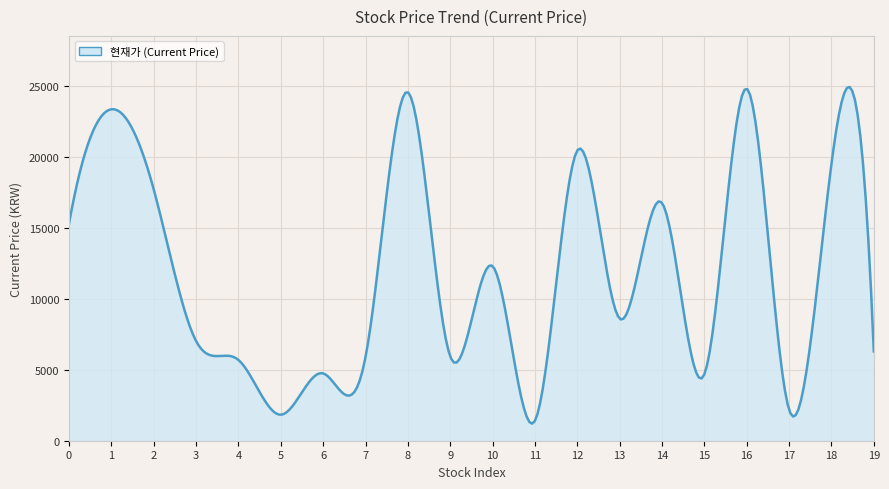

Count the number of categories in the chart.

300